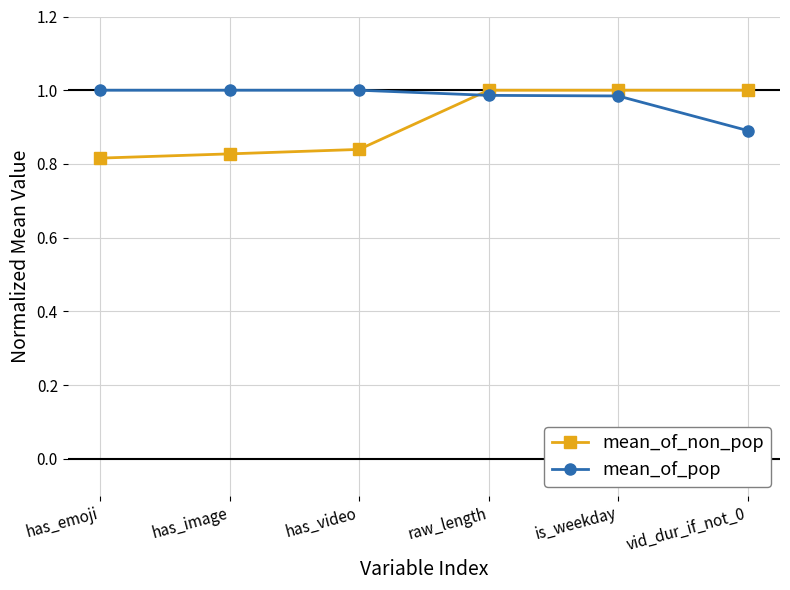

Which category has the lowest value across all series?

has_emoji